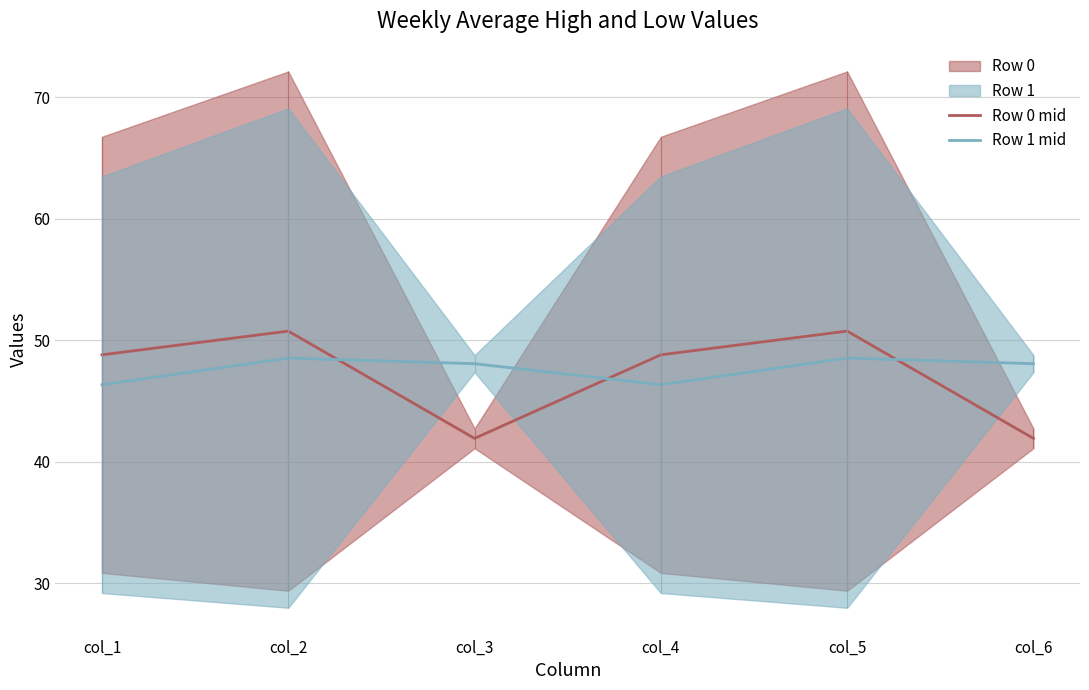

What is the value of the Row 1 mid point at the 3rd from the left?

48.1